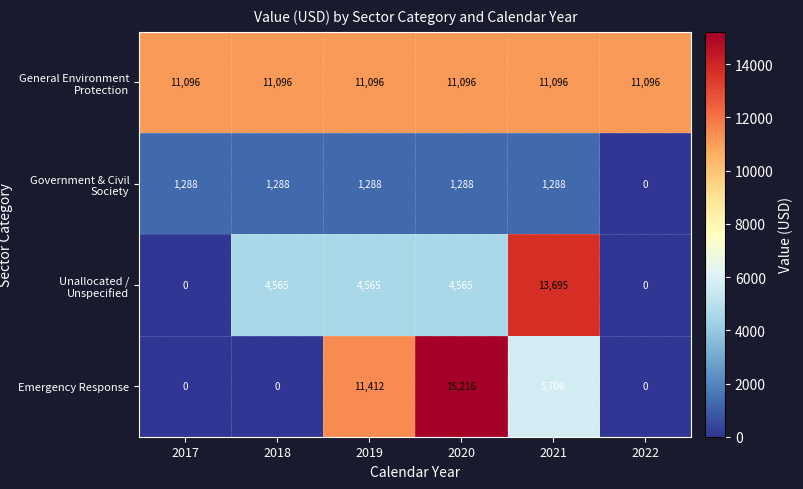

What is the average value of the Unallocated / Unspecified series?

4565